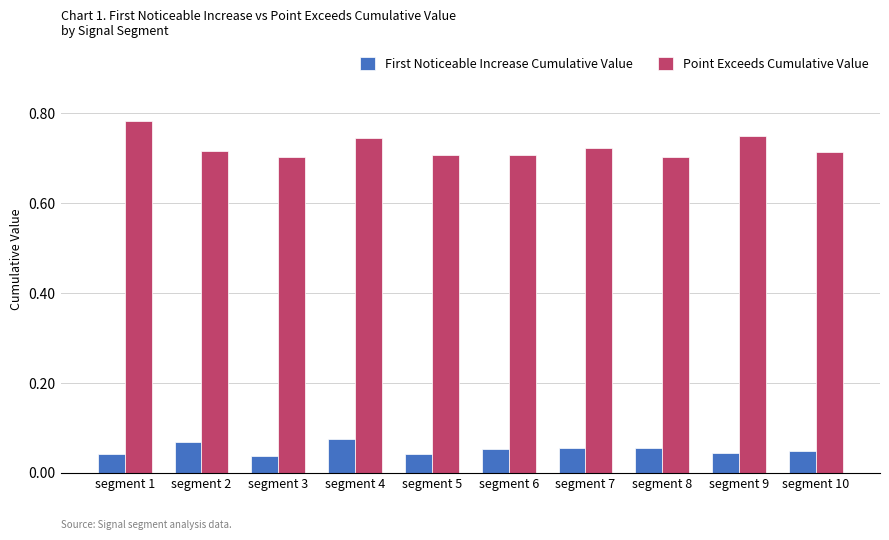

The Point Exceeds Cumulative Value series shows 0.5 at segment 9. True or false?

False